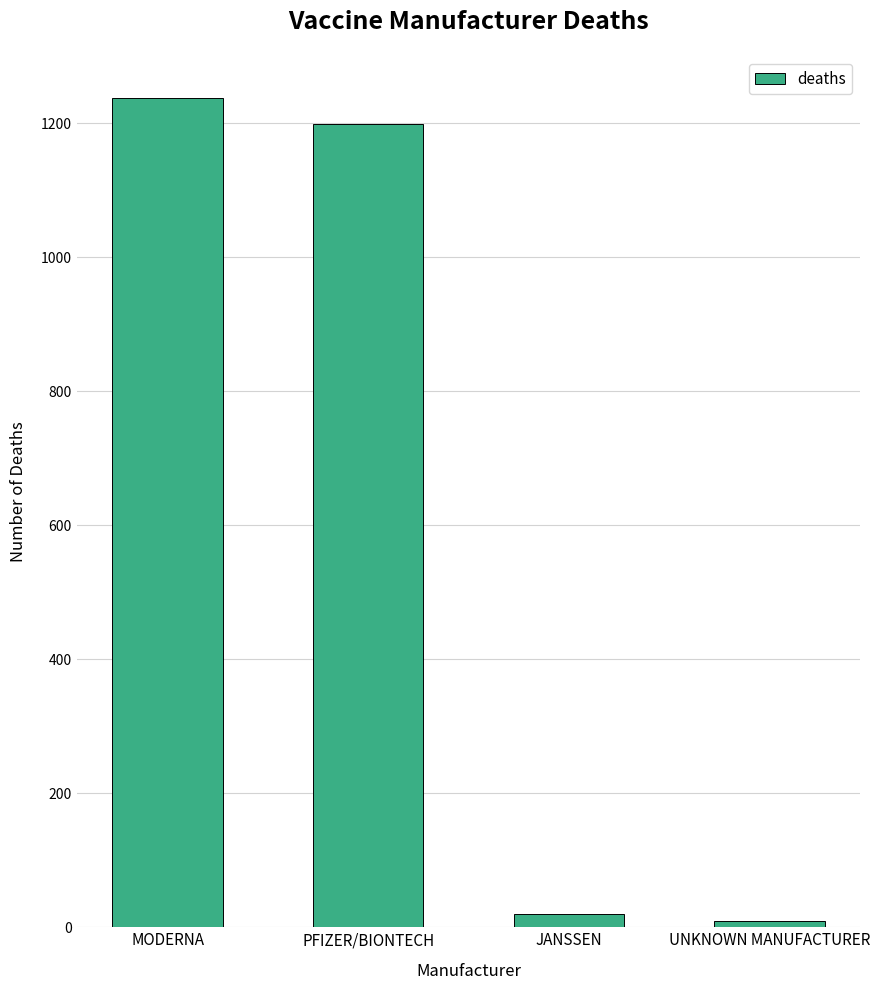

Reading left to right, what are all the values shown in this chart?

MODERNA=1237	PFIZER/BIONTECH=1198	JANSSEN=20	UNKNOWN MANUFACTURER=9